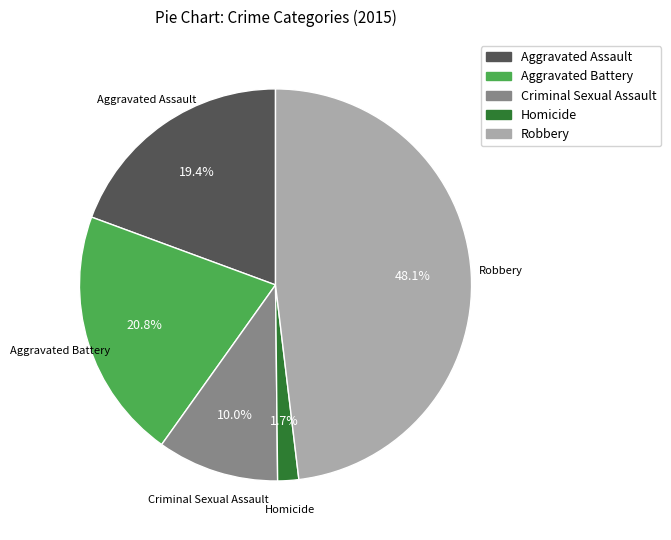

Which category has the smallest portion of the pie?

Homicide